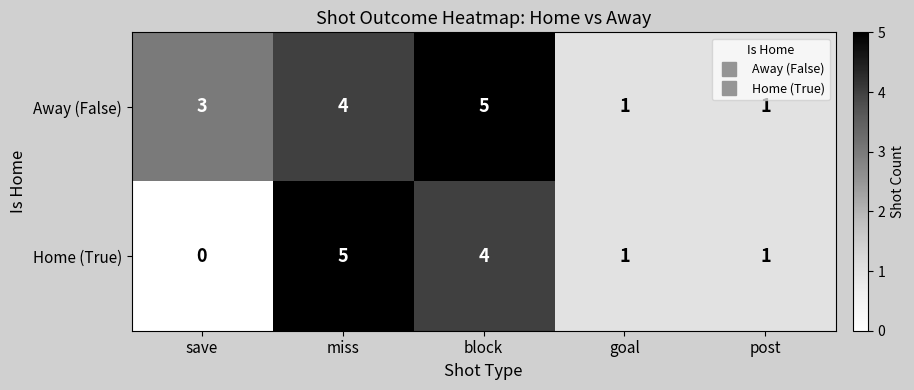

Reading right to left, extract all data points from this chart.

Away (False): post=1	goal=1	block=5	miss=4	save=3
Home (True): post=1	goal=1	block=4	miss=5	save=0